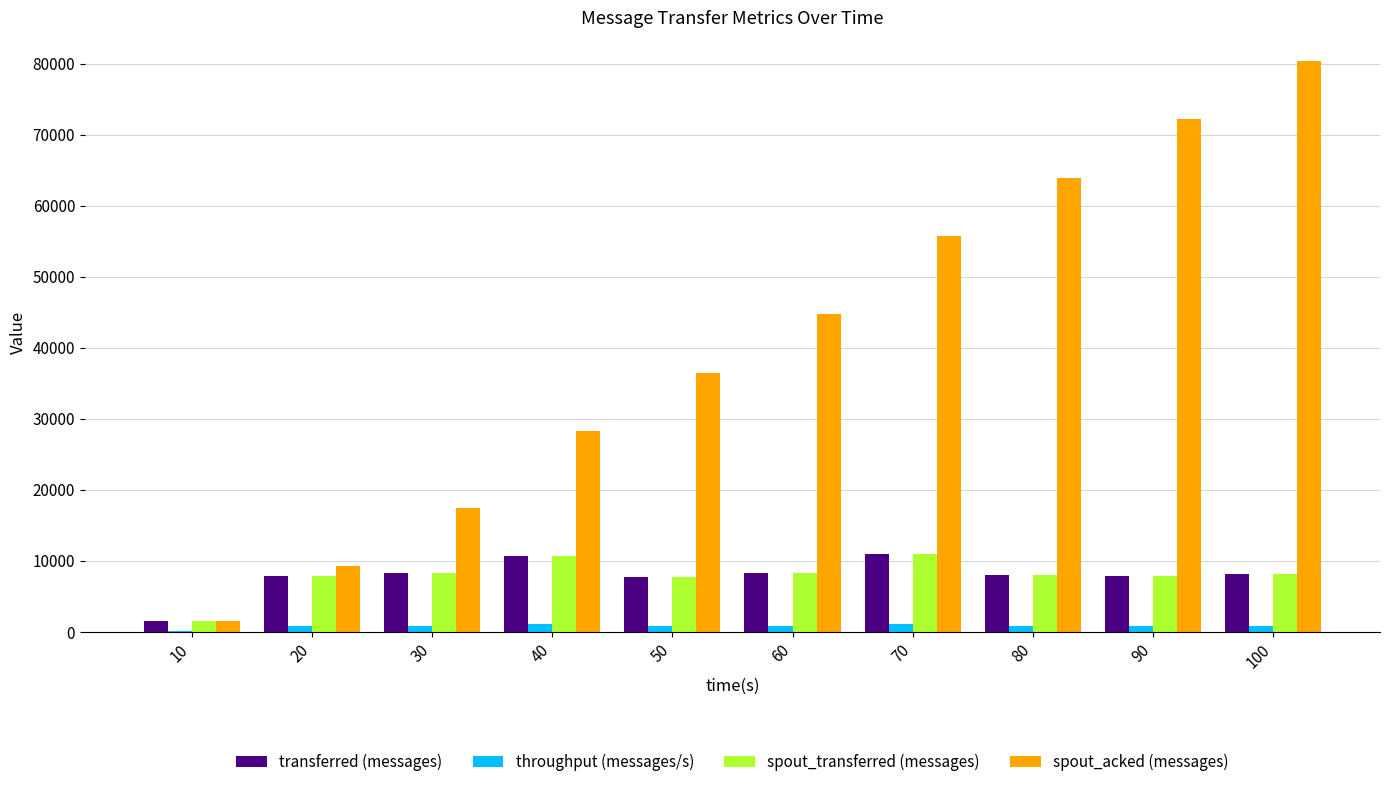

What is the maximum value shown in the chart?

80380